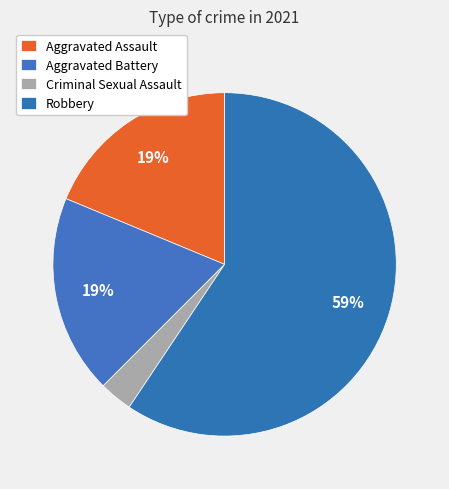

Which slice represents more than half of the pie?

Robbery